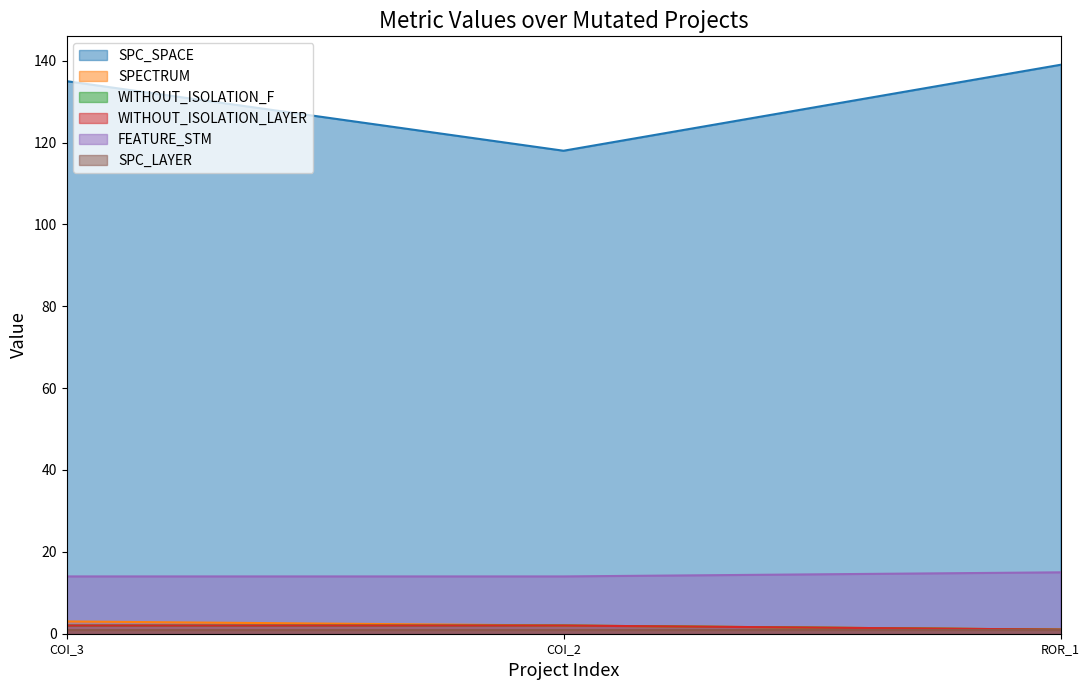

What is the highest value of the SPC_SPACE series?

139